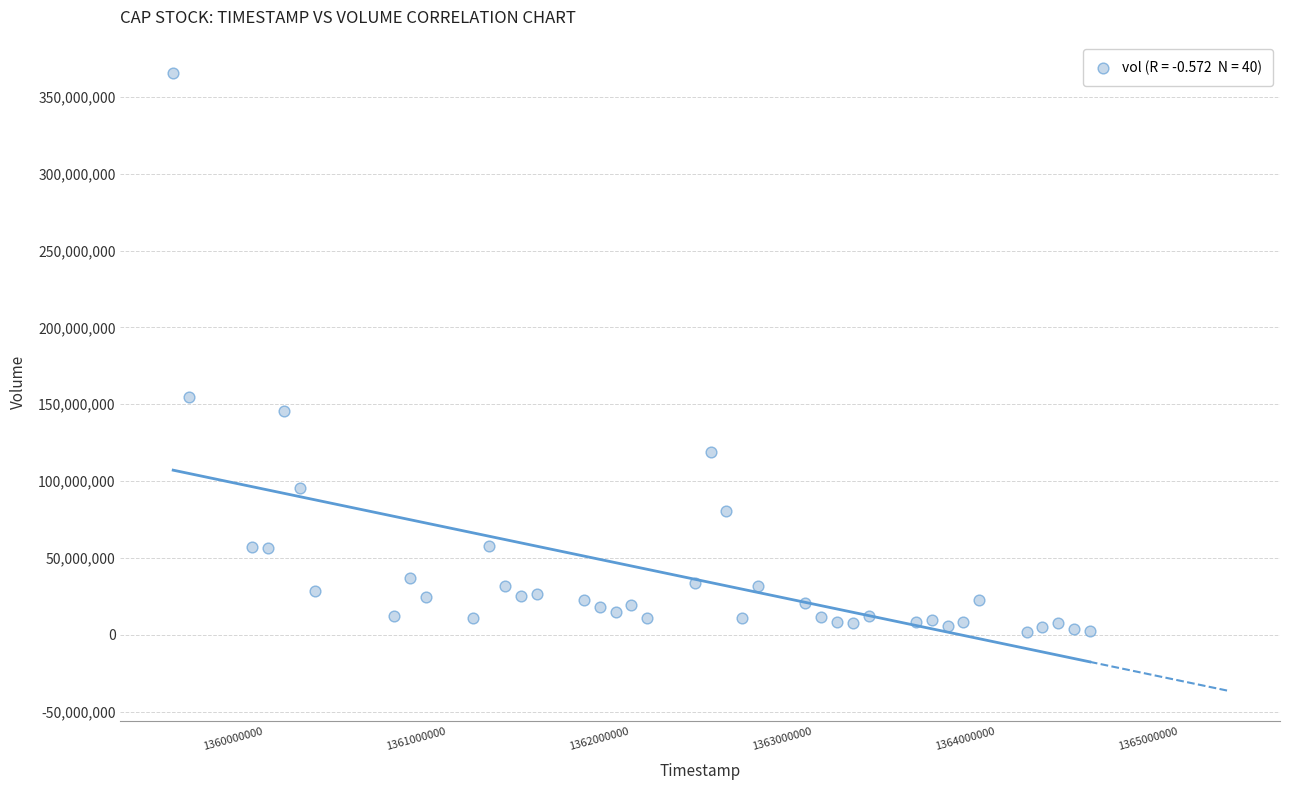

What Y value in the scatter plot is closest to 183708361?

154887178